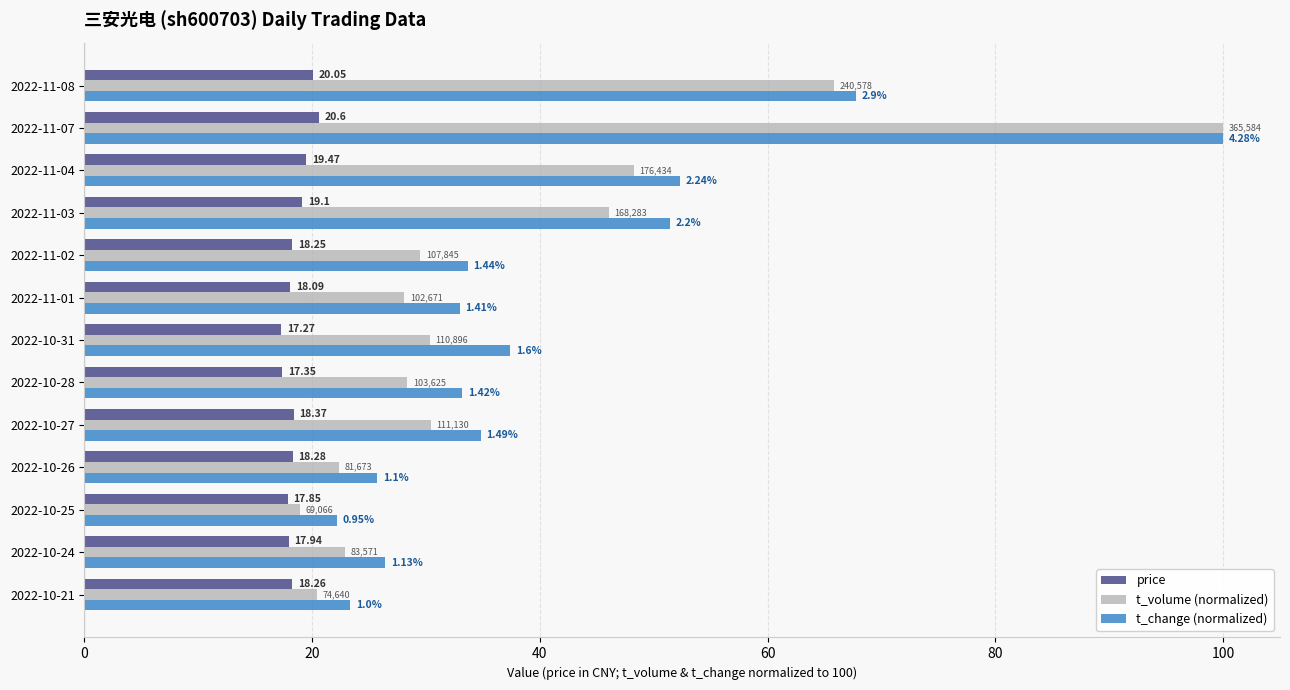

Which series has the widest spread of values?

t_volume (normalized)